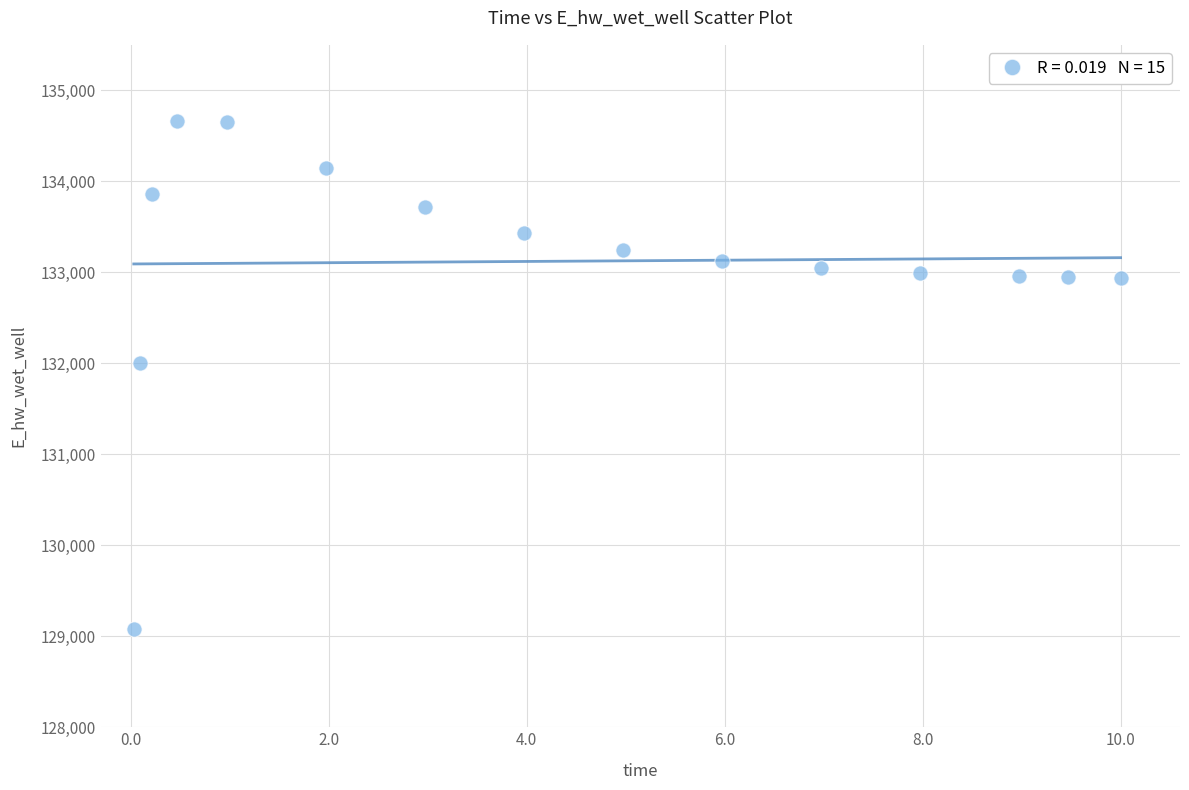

What Y value in the scatter plot is closest to 131876?

131997.9